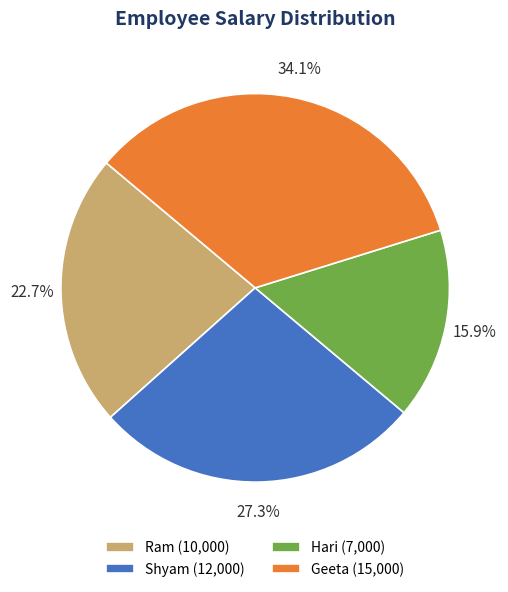

To the nearest percent, what is the average slice percentage?

25%